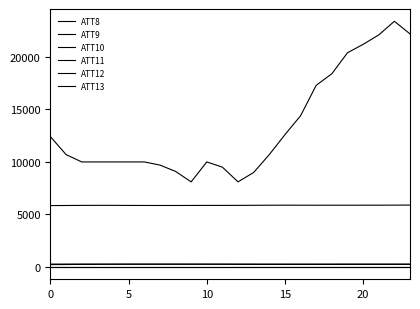

Is this an area chart (filled region under the line)?

No